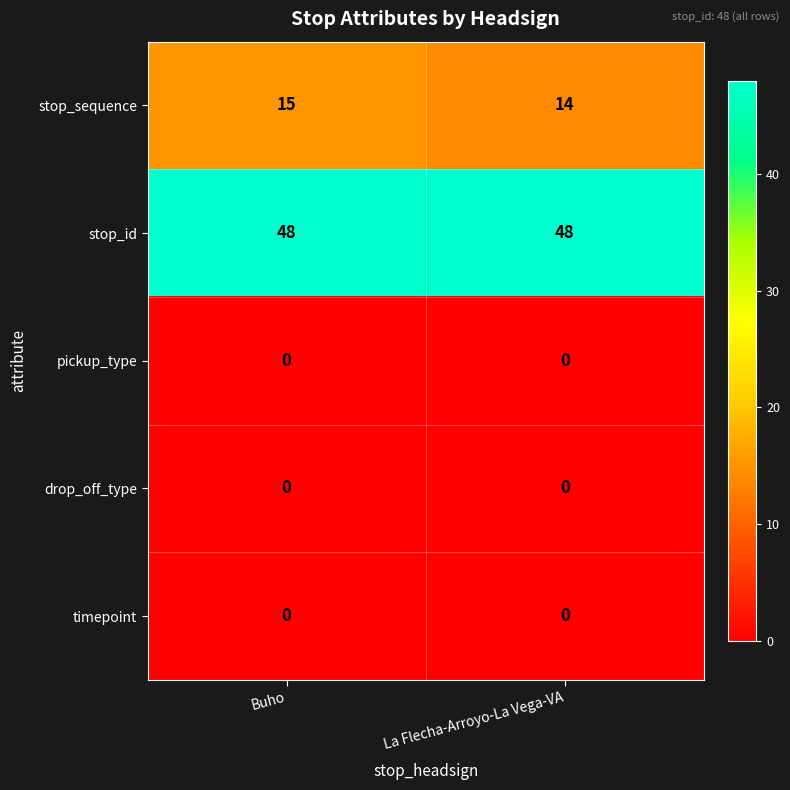

What is the minimum value for stop_id?

48